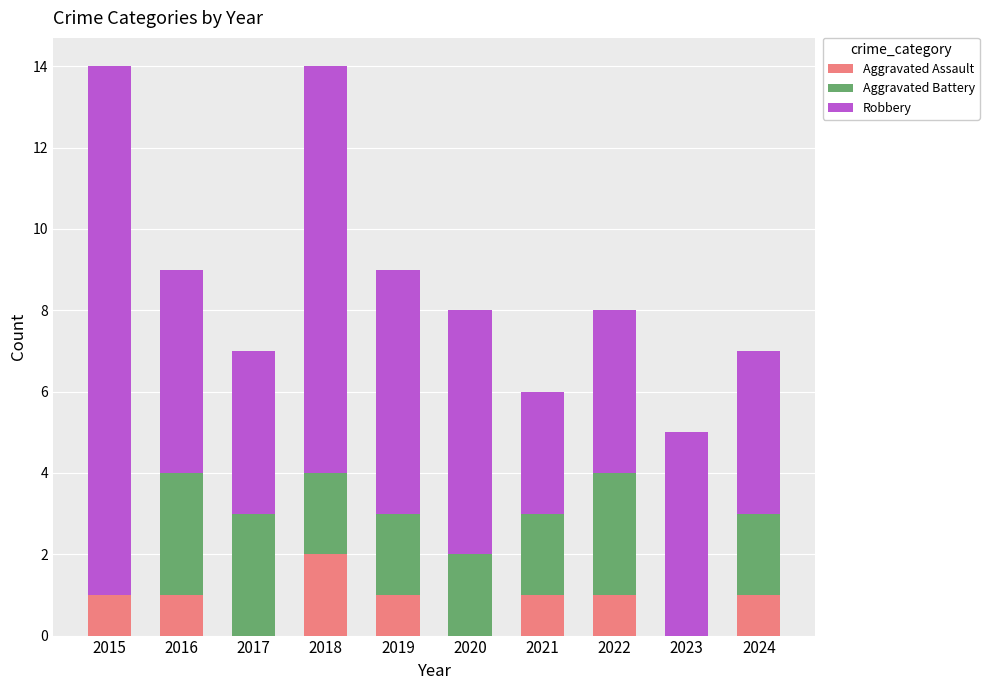

What is the total value across all series at 2016?

9